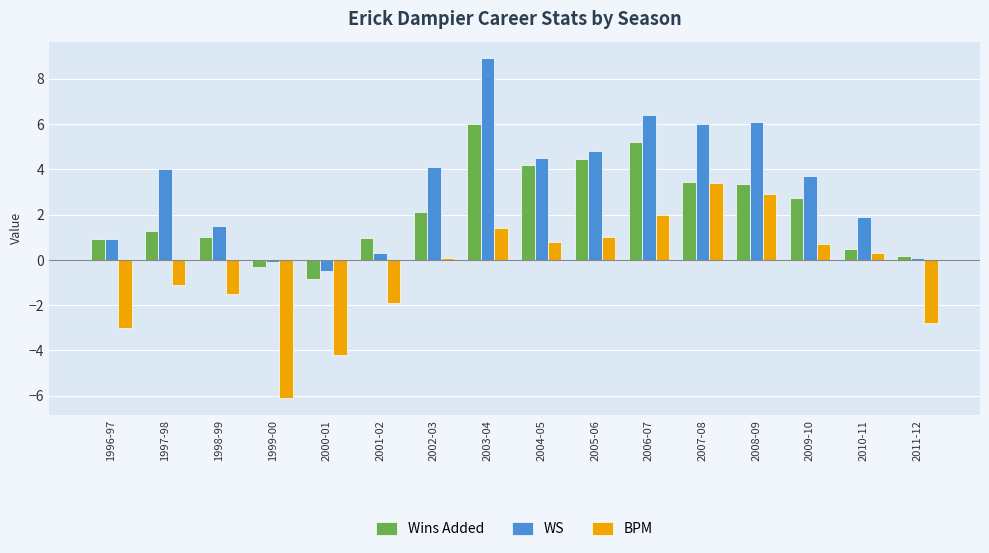

Between 1997-98 and 2002-03, which series saw the biggest shift?

BPM